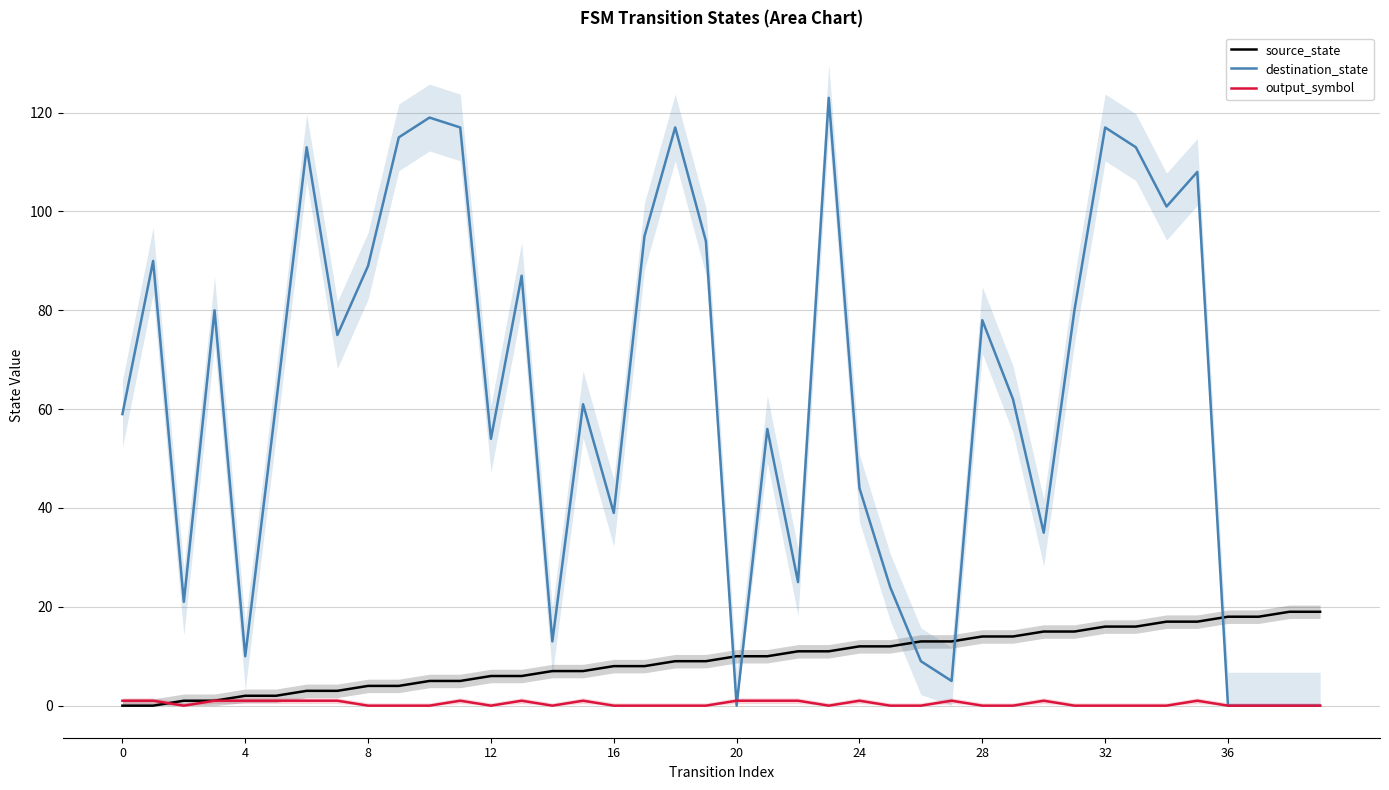

How many data points in source_state are above 10?

18